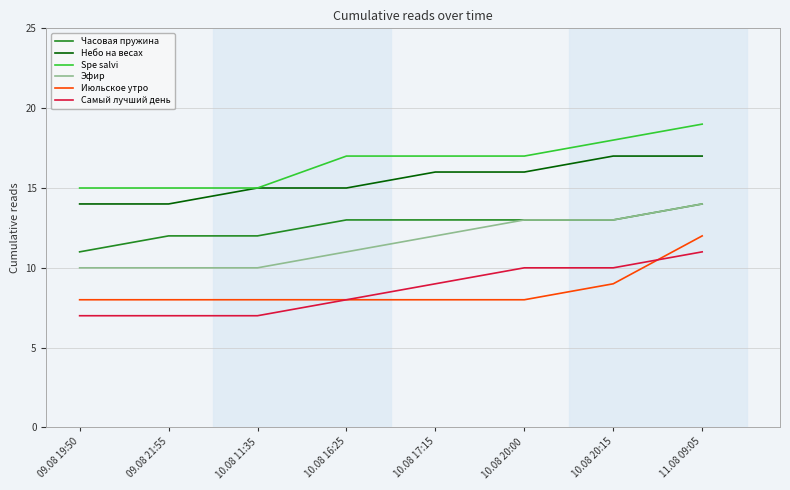

What are all the series names shown in the legend?

Часовая пружина, Небо на весах, Spe salvi, Эфир, Июльское утро, Самый лучший день